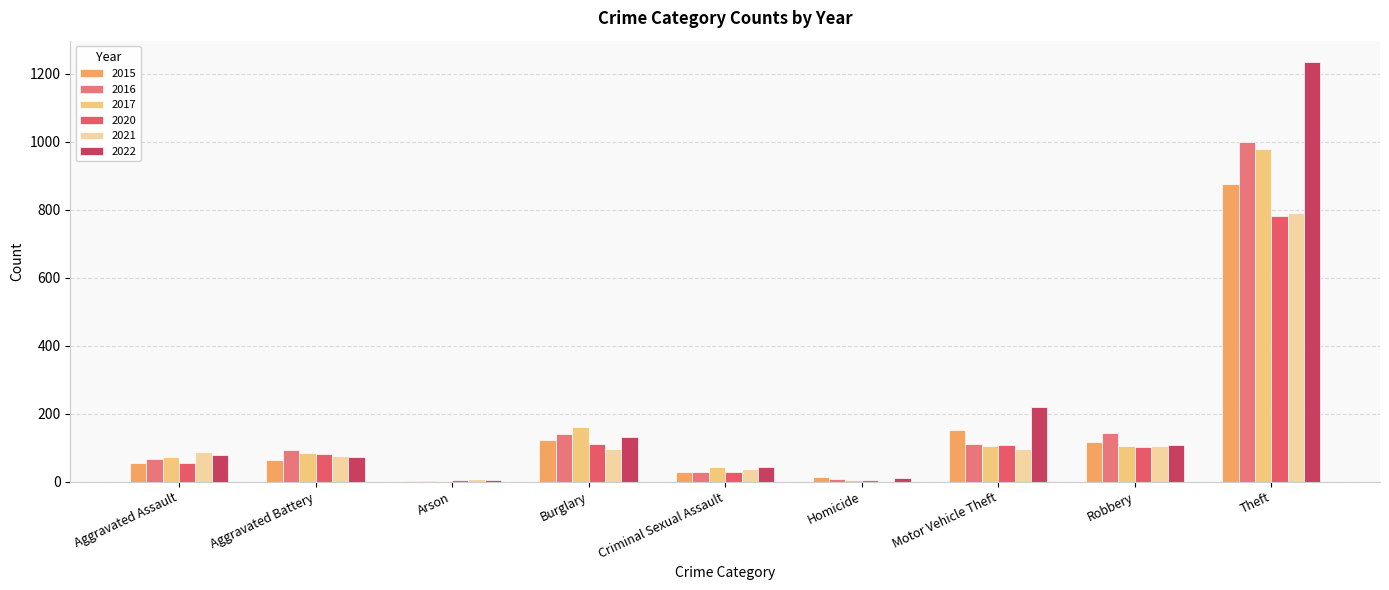

How many series are shown in this chart?

6